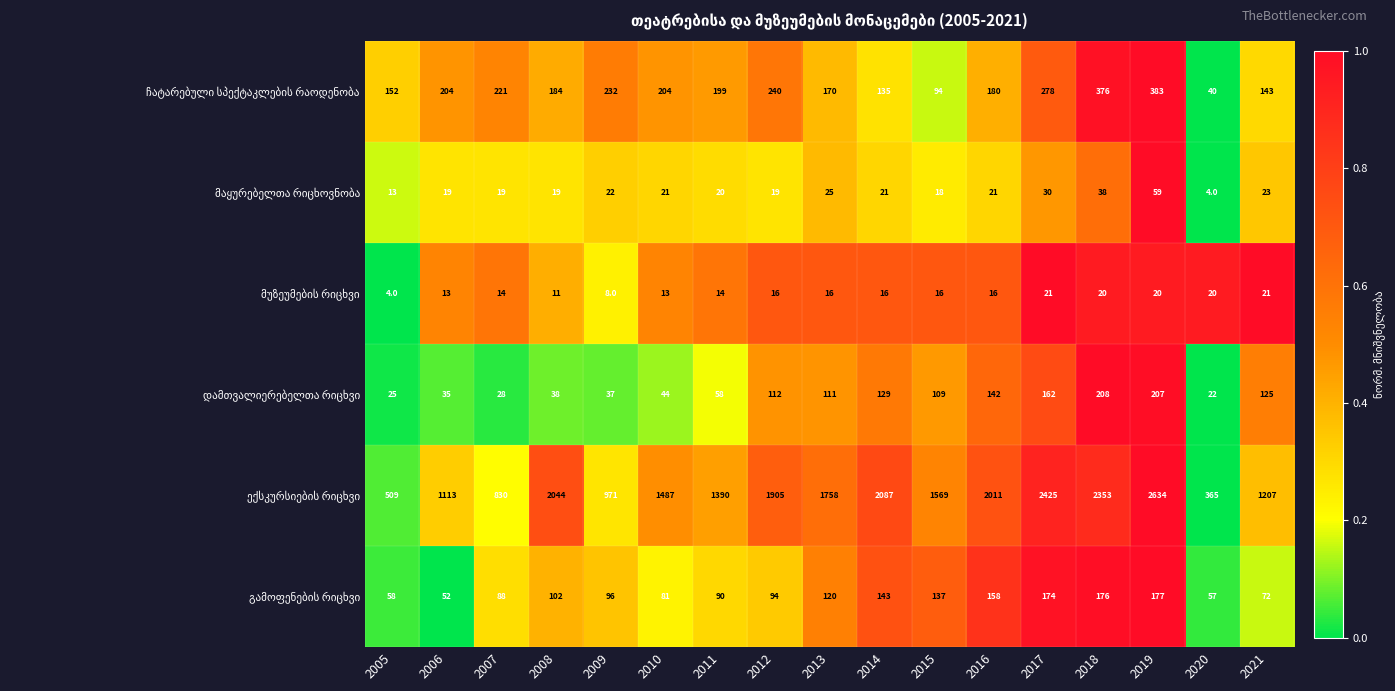

At which category does the chart reach its peak across all series?

2019